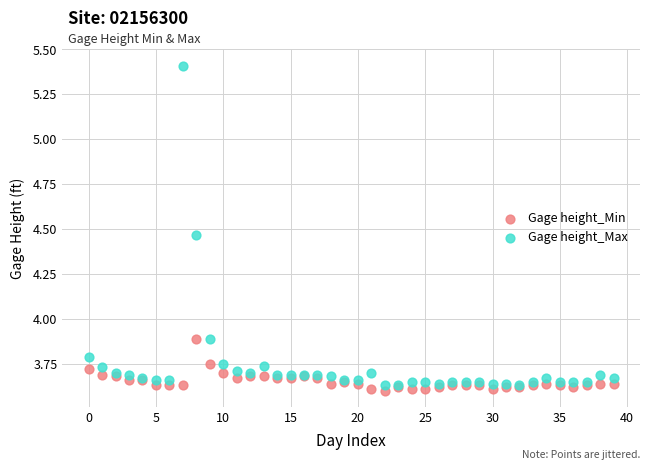

Which series reaches the maximum Y coordinate?

Gage height_Max